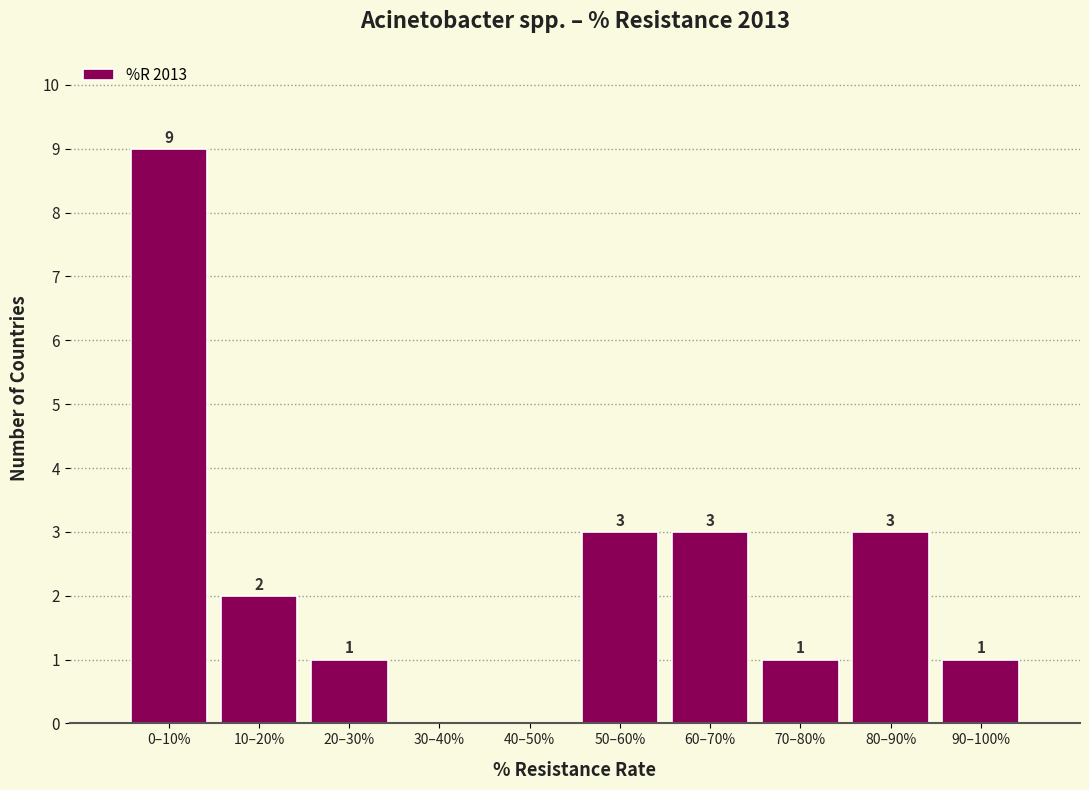

Reading left to right, what are all the values shown in this chart?

0–10%=9	10–20%=2	20–30%=1	30–40%=0	40–50%=0	50–60%=3	60–70%=3	70–80%=1	80–90%=3	90–100%=1